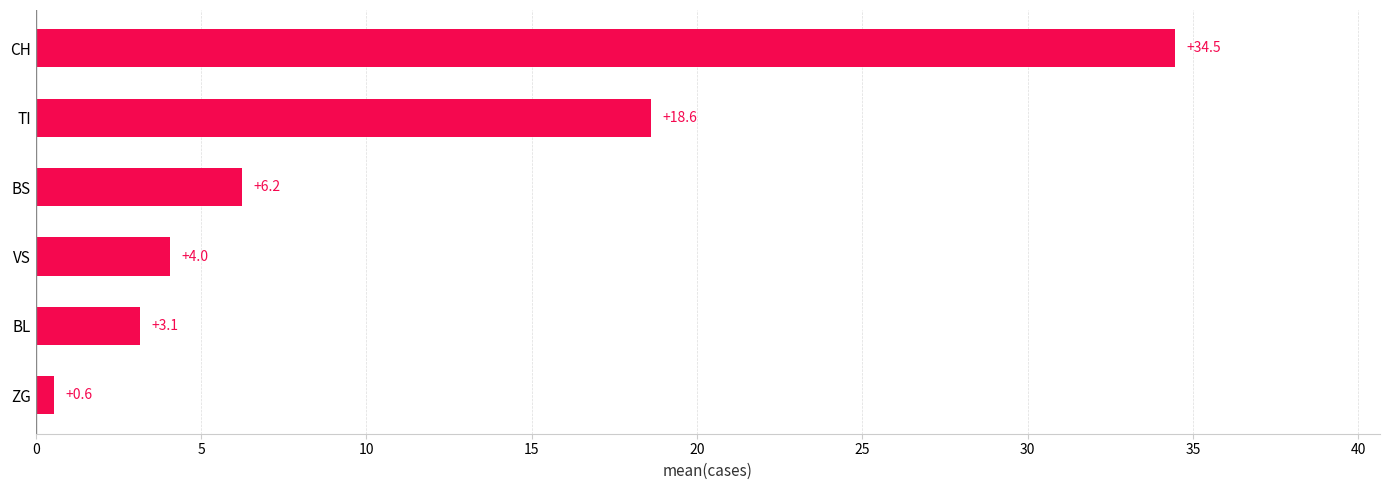

What is the difference between the maximum and second lowest values?

31.3